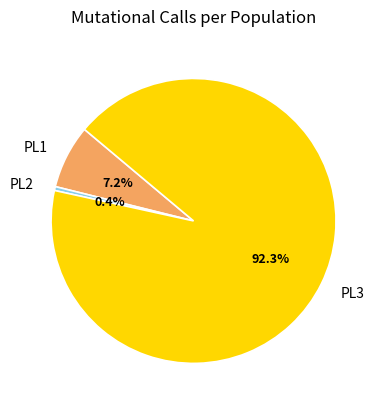

Rank the categories by value from highest to lowest.

PL3, PL1, PL2